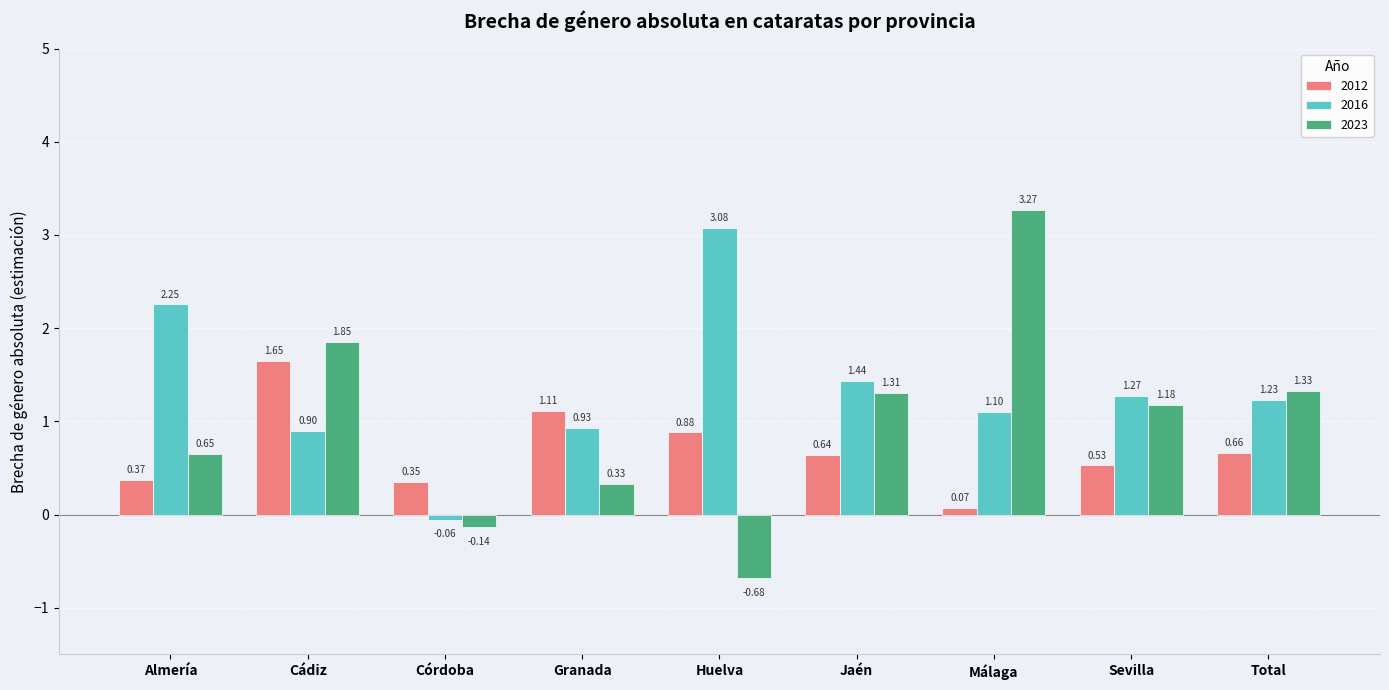

What is the sum of all 2016 values?

12.1